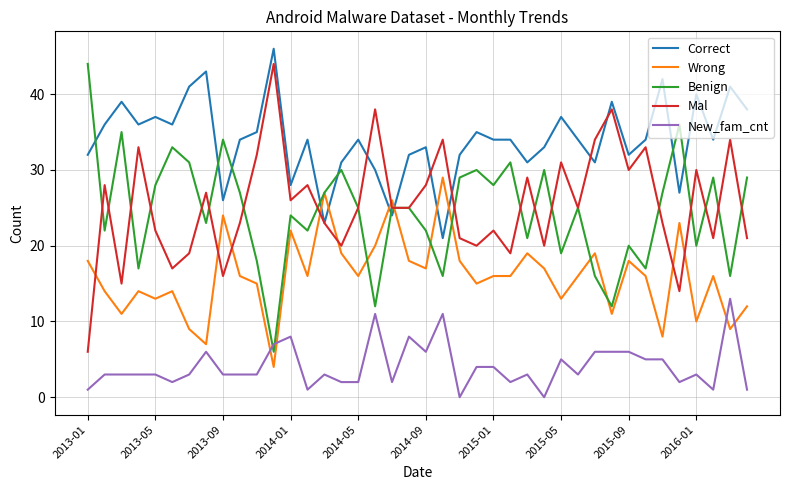

True or false: New_fam_cnt and Correct cross at least once.

False